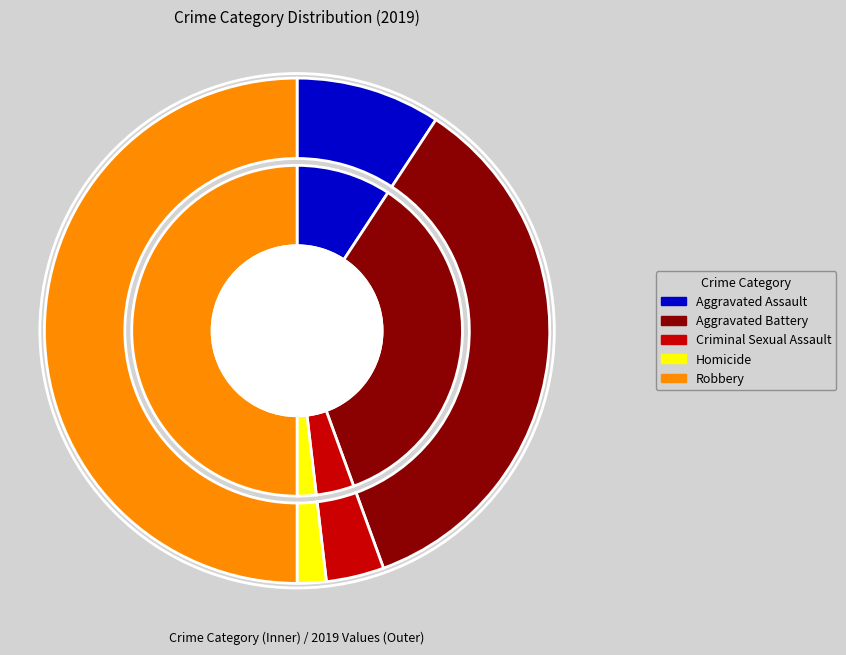

Does Criminal Sexual Assault account for over 50% of the chart?

No